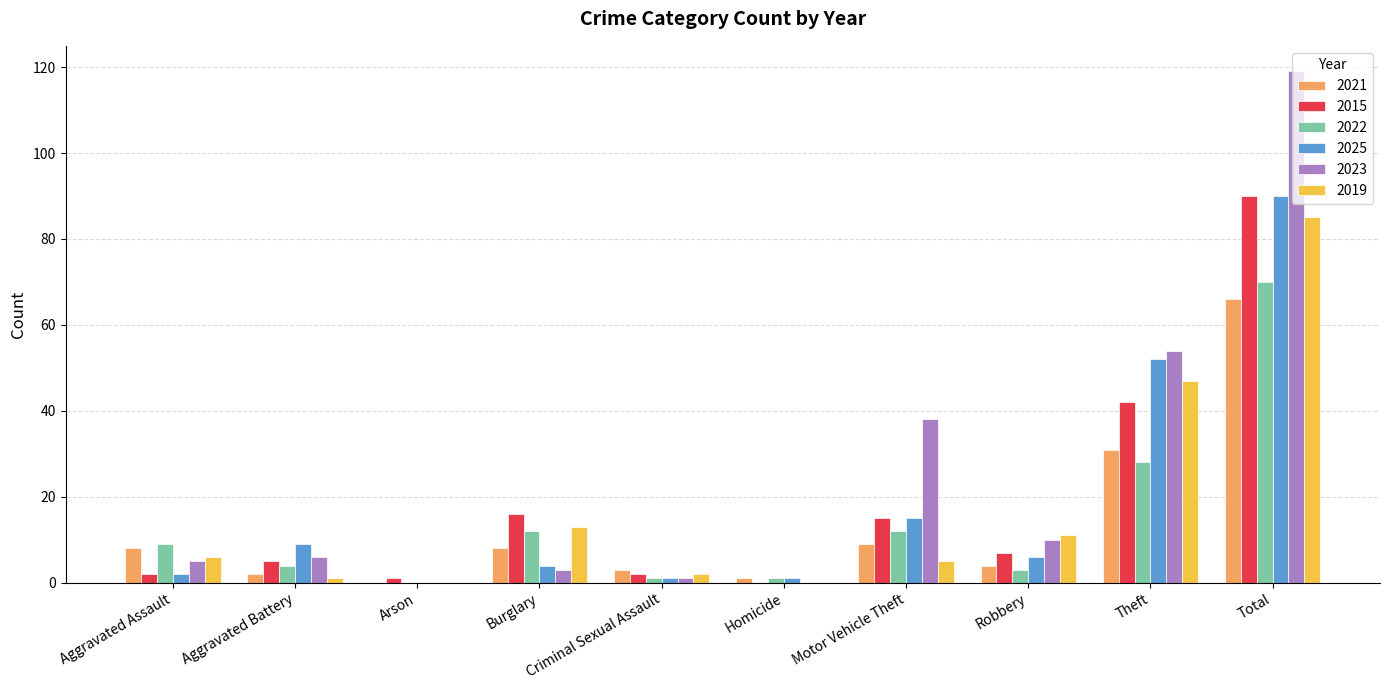

What is the sum of all 2022 values?

140